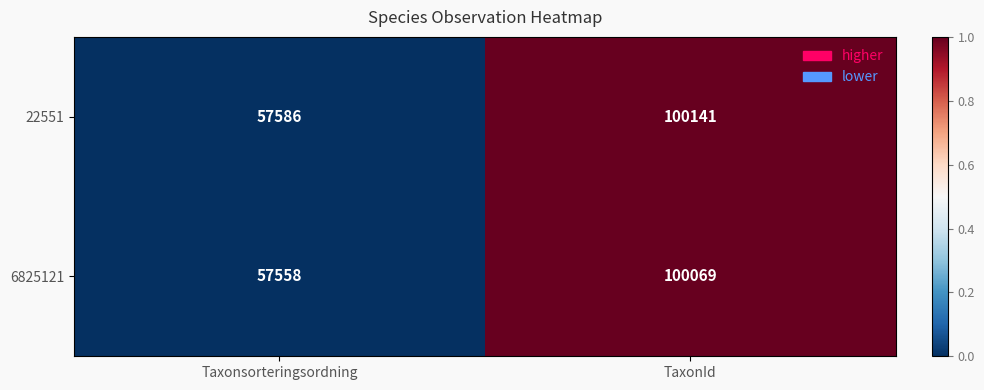

Between Taxonsorteringsordning and TaxonId, which series saw the biggest shift?

22551